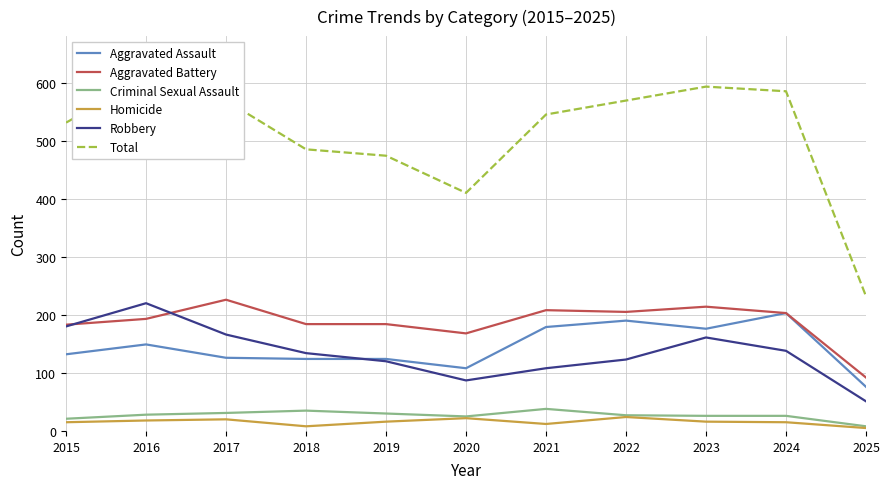

Rank the series by their maximum value, from lowest to highest.

Homicide, Criminal Sexual Assault, Aggravated Assault, Robbery, Aggravated Battery, Total